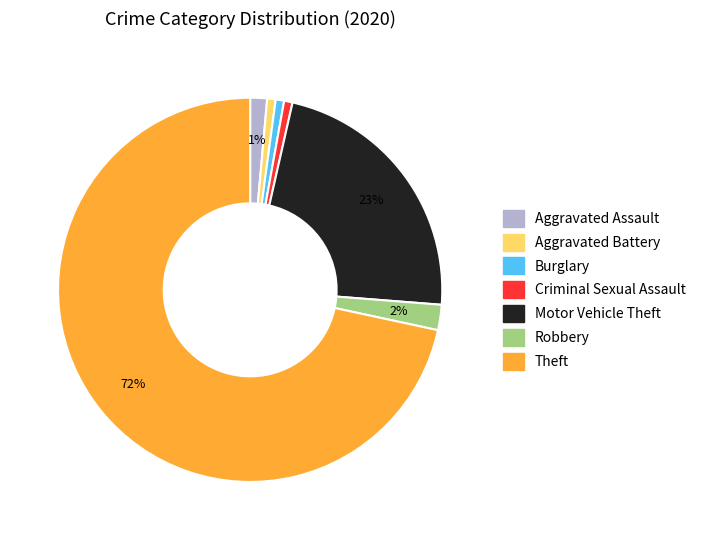

Is it true that Theft is 72% of the pie?

True